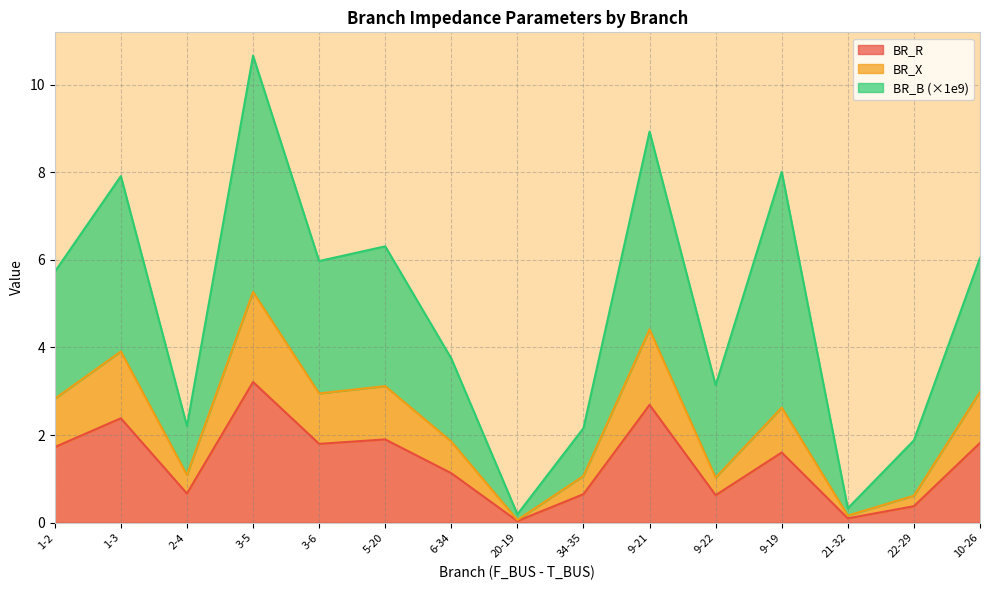

How many interior local peaks does the BR_X series have?

5